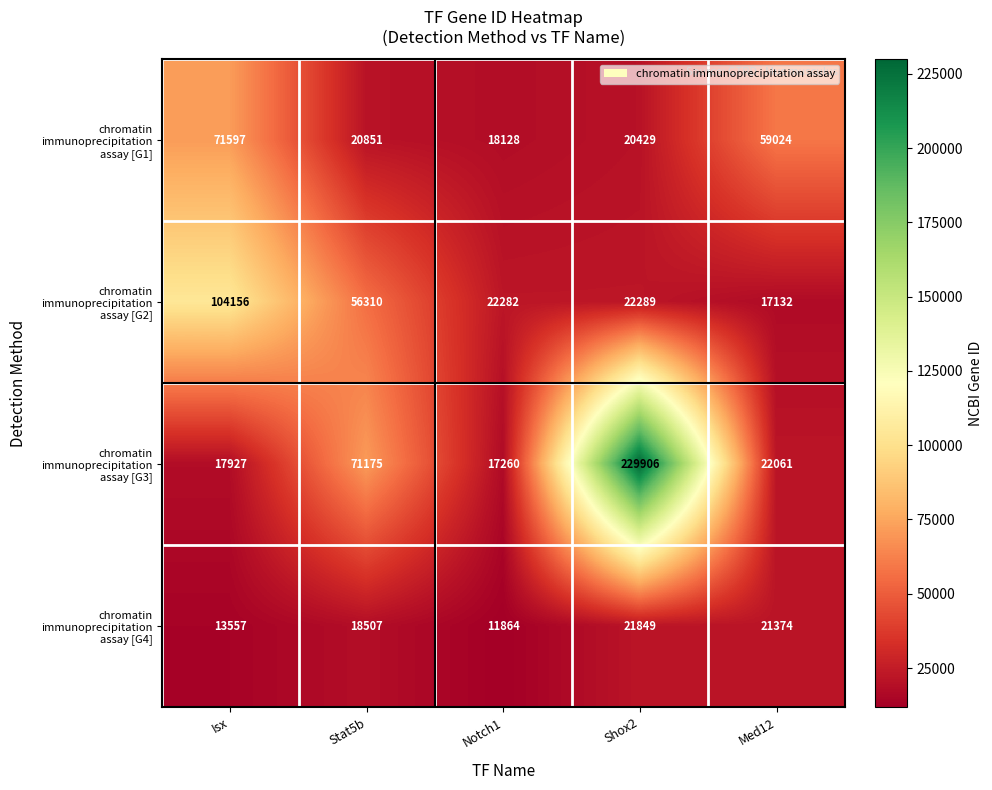

At which category is the sum across all series the highest?

Shox2